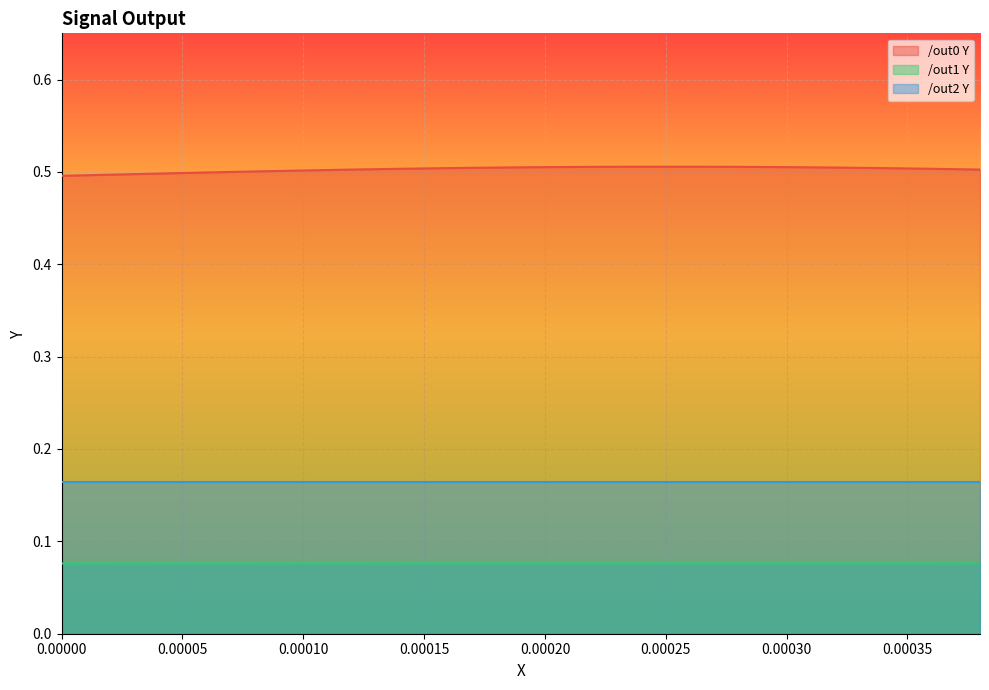

Is the value of /out1 Y at 0.00000 greater than the value of /out0 Y at 0.00020?

No